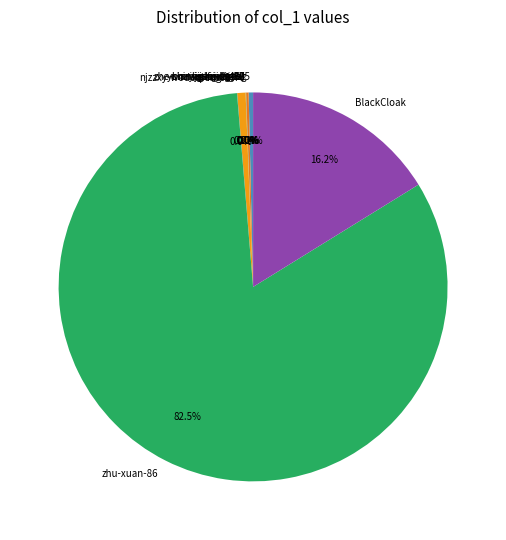

What is the largest slice in the pie chart?

zhu-xuan-86